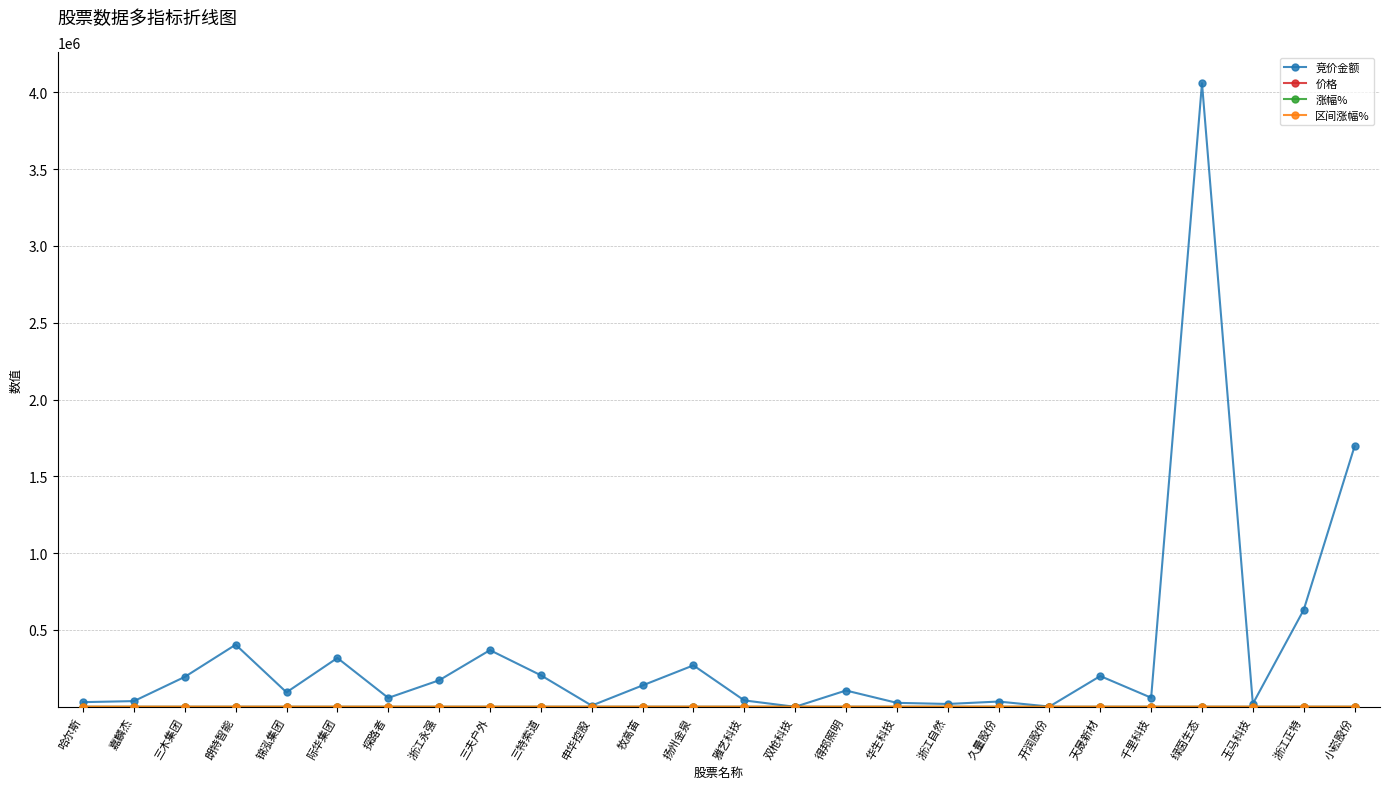

At which category does the chart reach its peak across all series?

绿茵生态